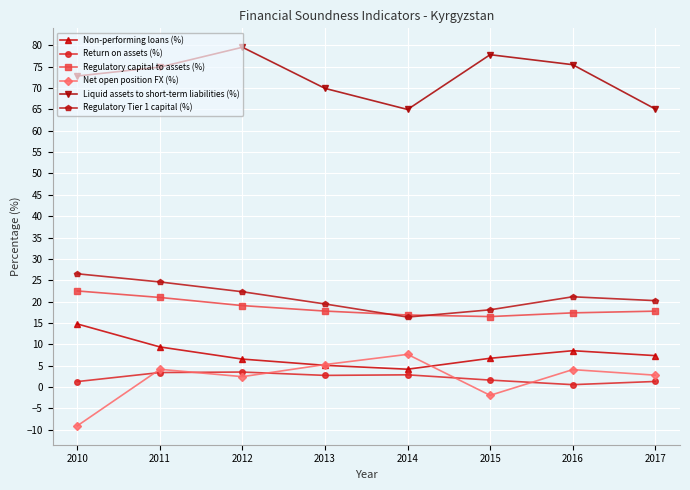

What is the difference between the maximum and minimum values in the Regulatory capital to assets (%) series?

6.0